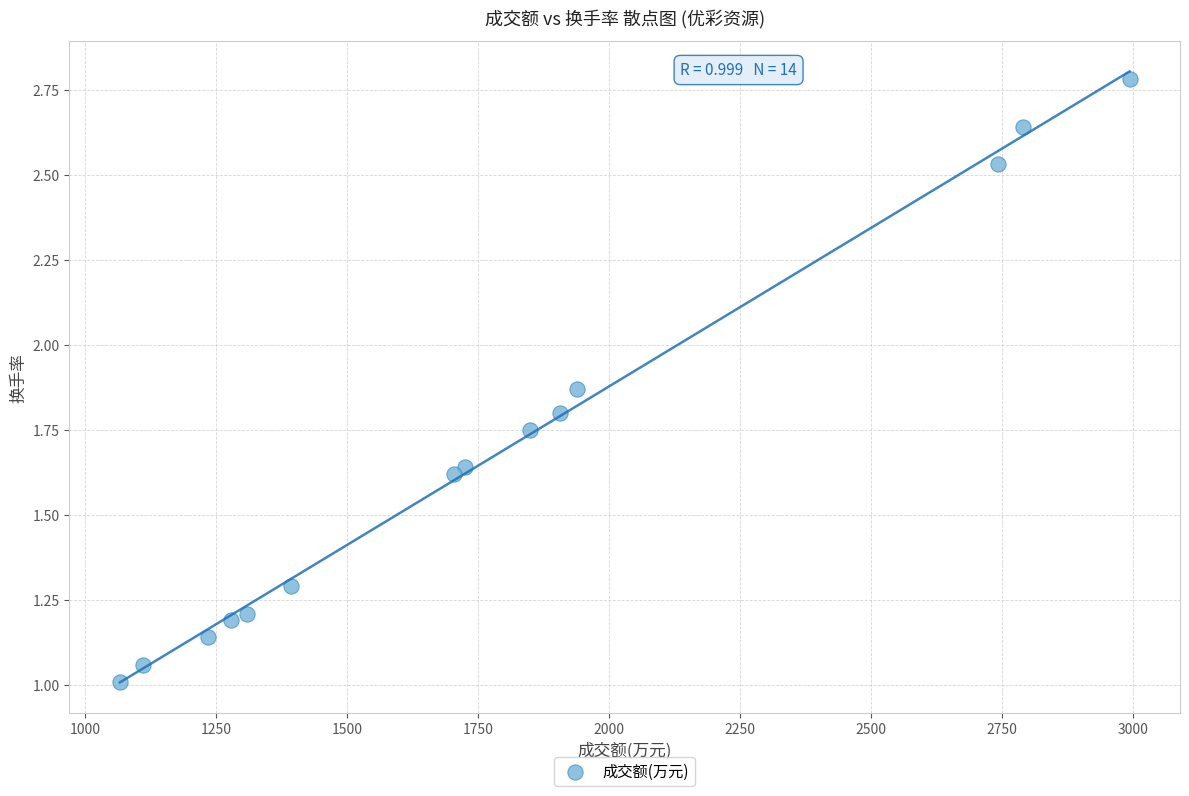

What is the range of X values (max minus min)?

1928.0